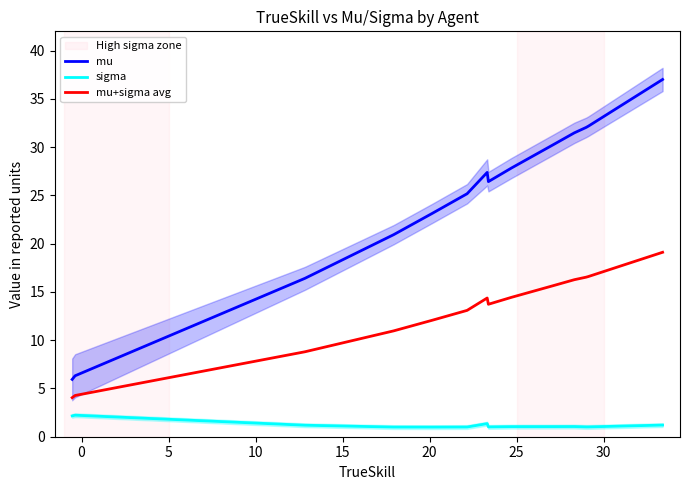

True or false: mu+sigma avg and mu intersect in this chart.

False